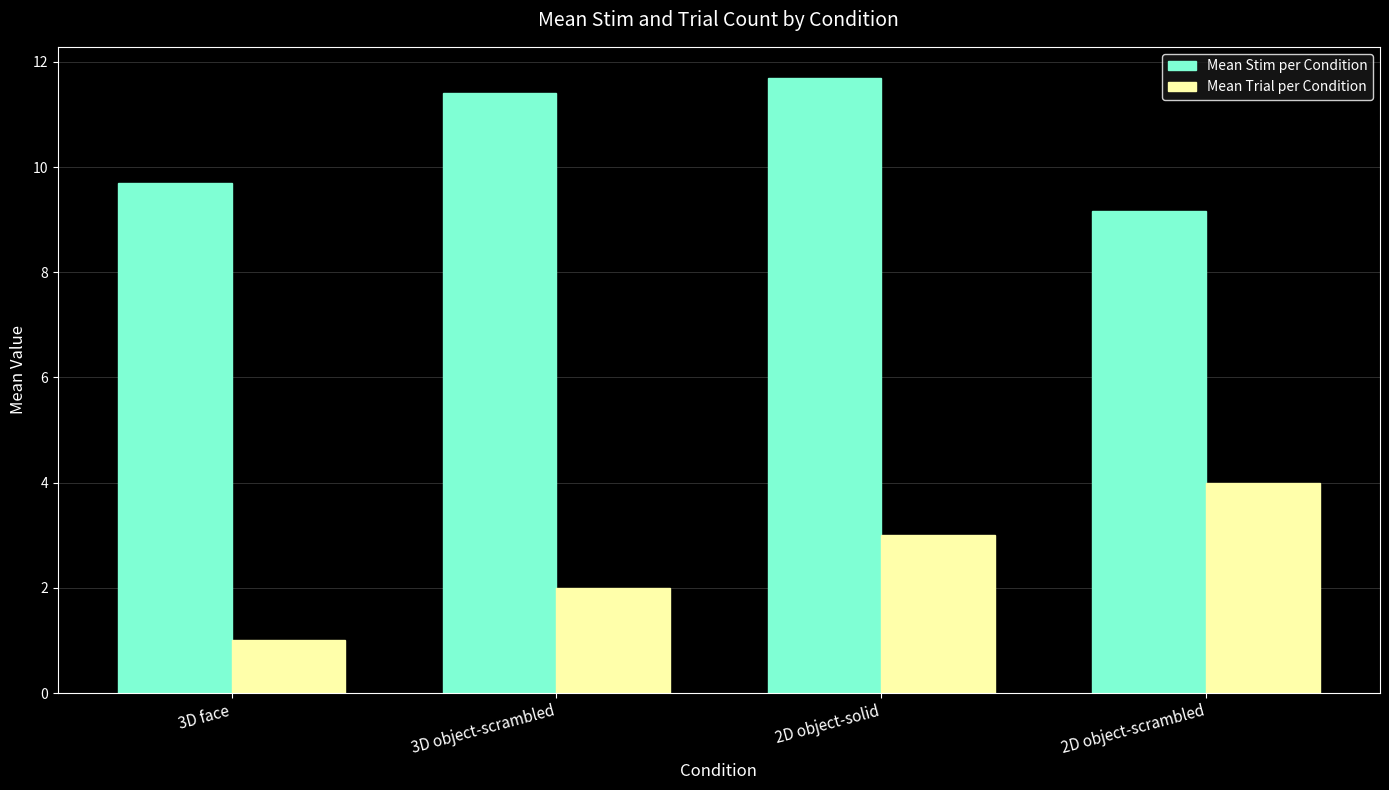

Reading left to right, transcribe all the data shown in this chart.

Mean Stim per Condition: 9.7	11.4	11.7	9.2
Mean Trial per Condition: 1.0	2.0	3.0	4.0